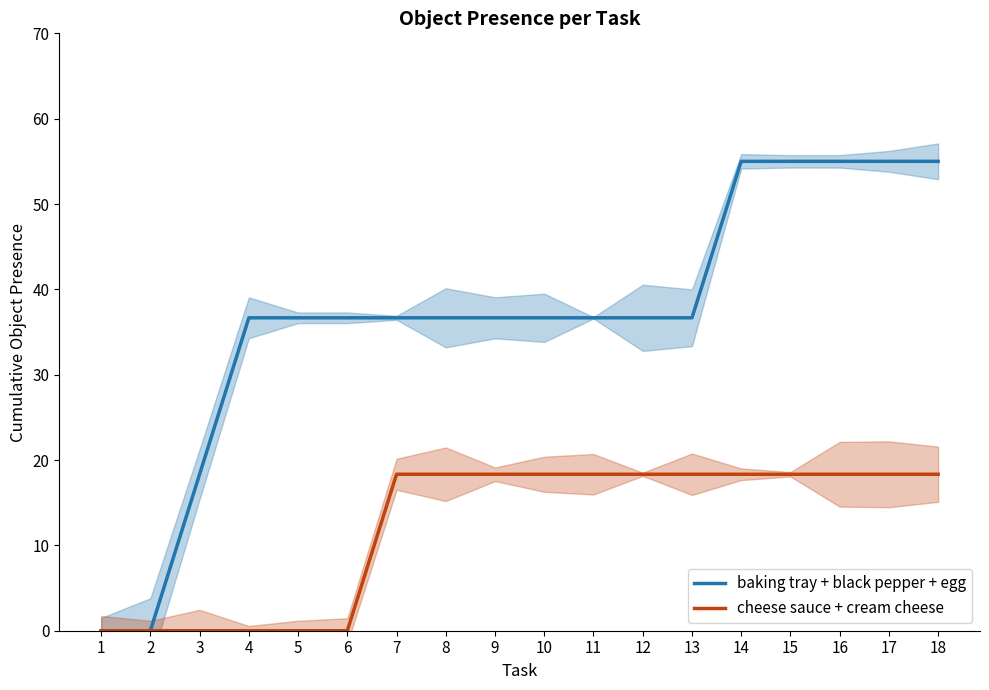

At how many categories does at least one series exceed 32?

15